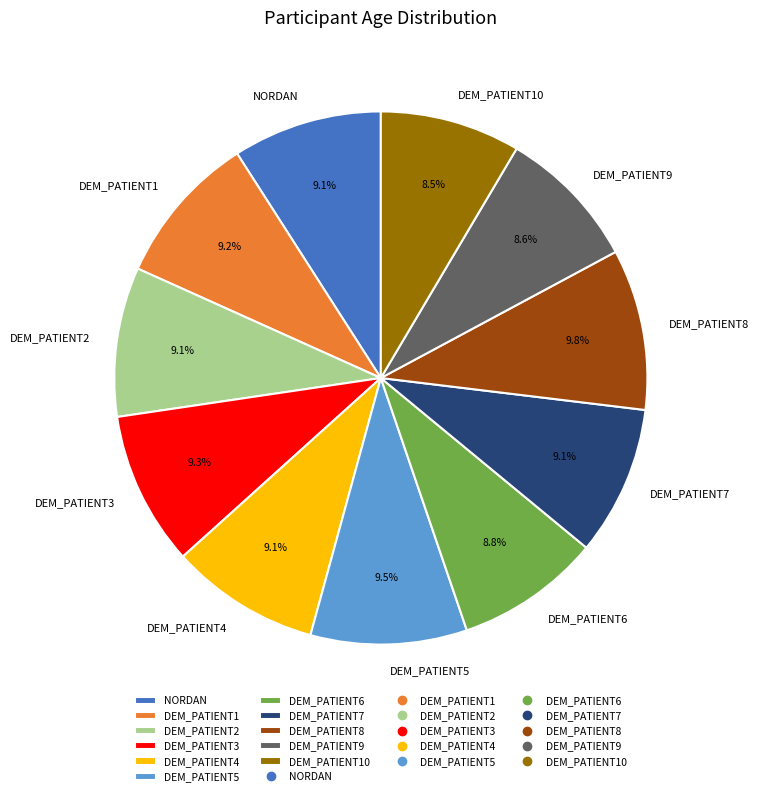

Does DEM_PATIENT5 represent more than half of the total?

No